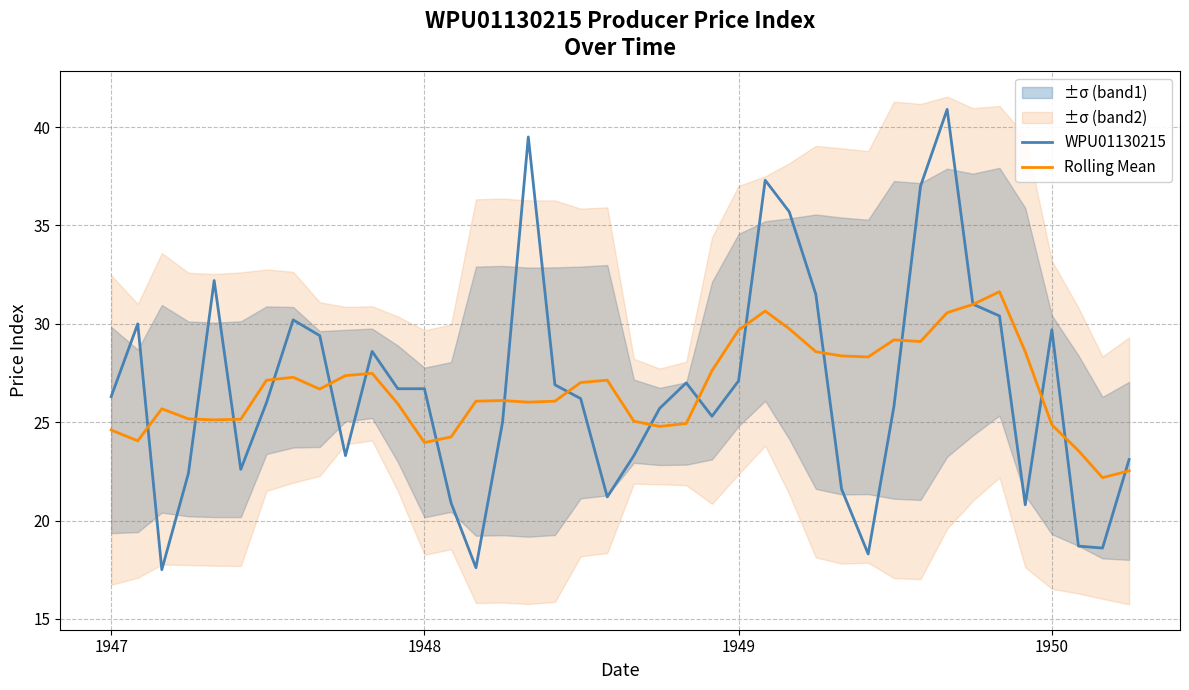

What is the difference between the second highest and second lowest values in the WPU01130215 series?

21.9